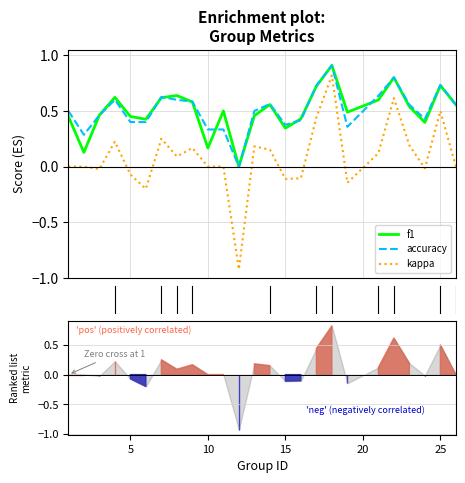

What is the difference between the second highest and second lowest values in the accuracy series?

0.5